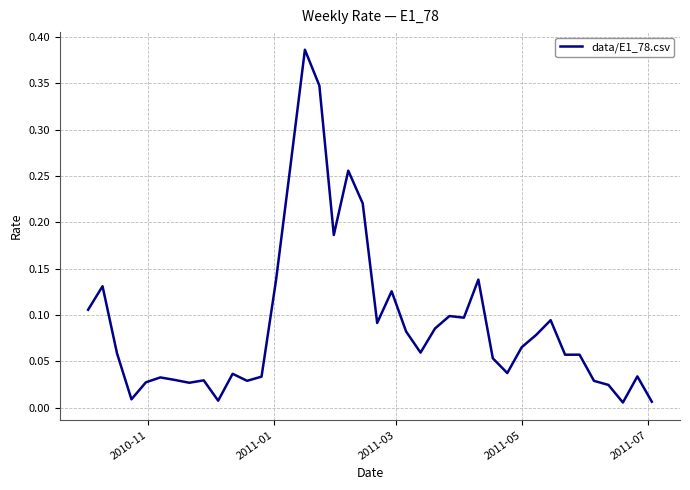

What is the difference between the maximum and minimum values?

0.4